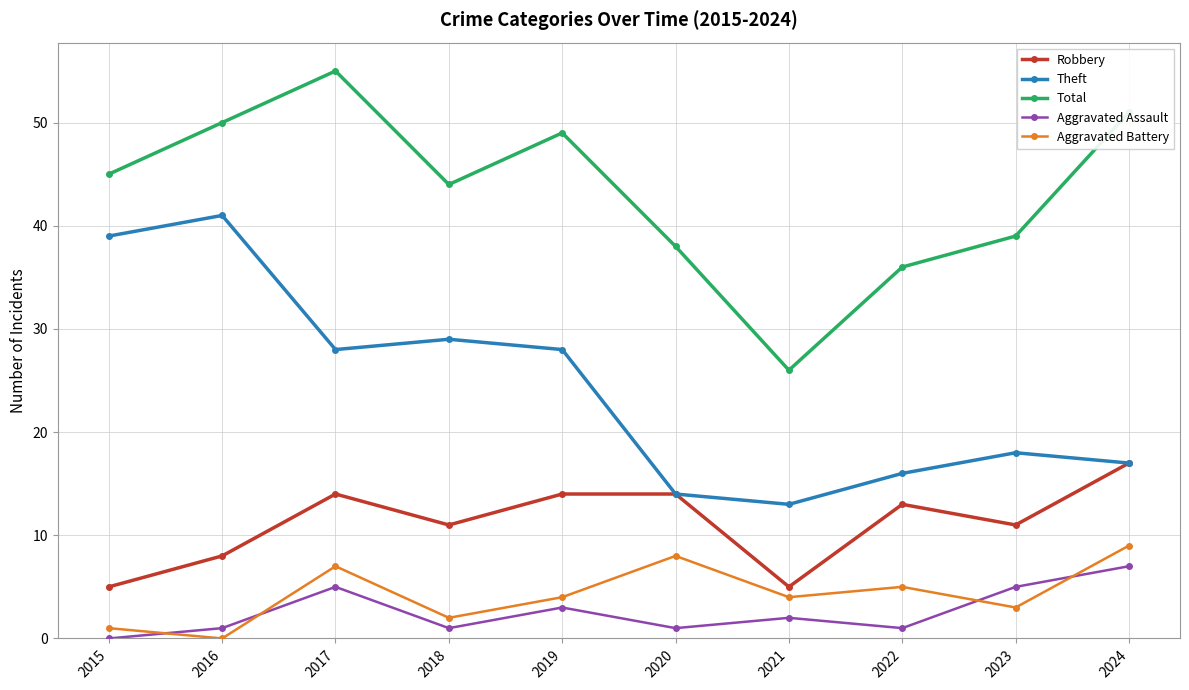

Is it true that Theft equals 29 at 2018?

True